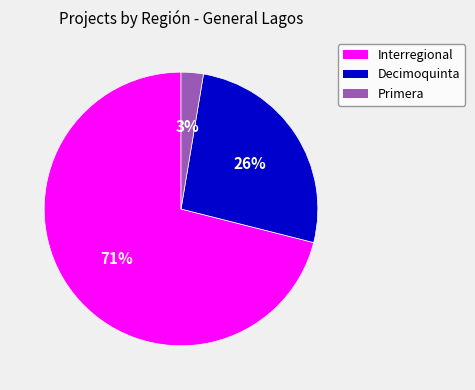

Is there any slice that represents more than half of the pie?

Yes